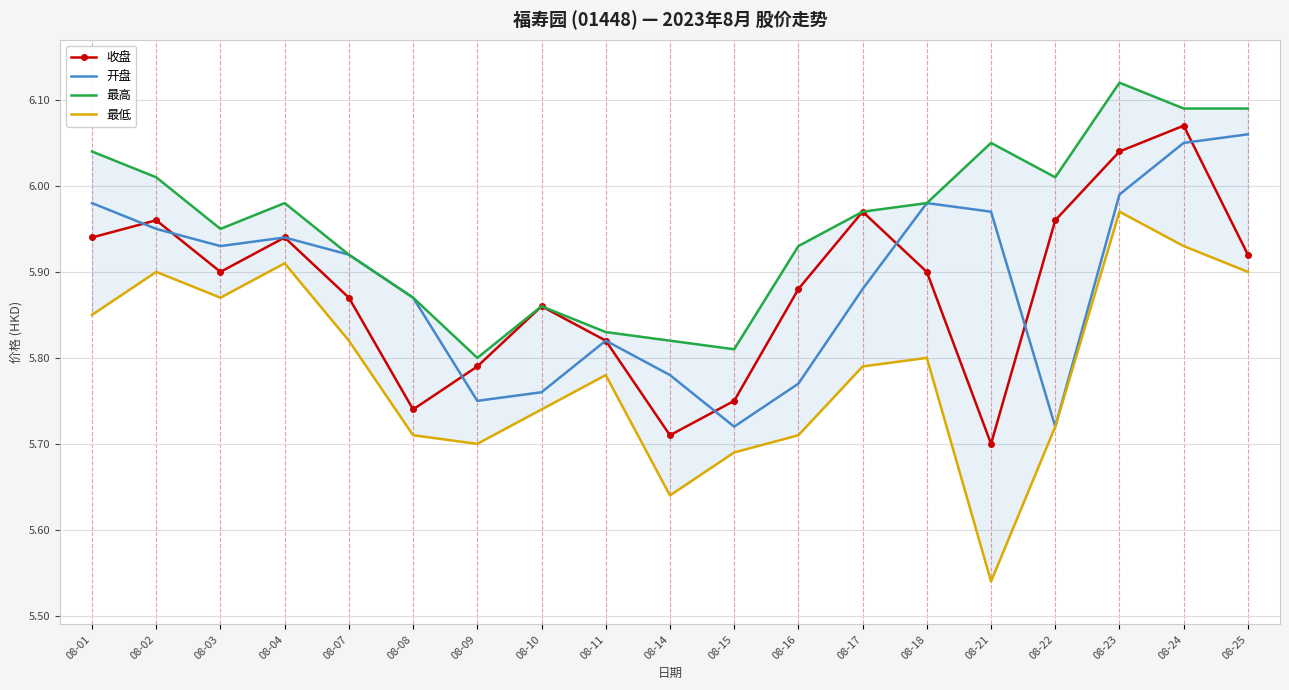

Between 08-04 and 08-17, which is larger?

08-17